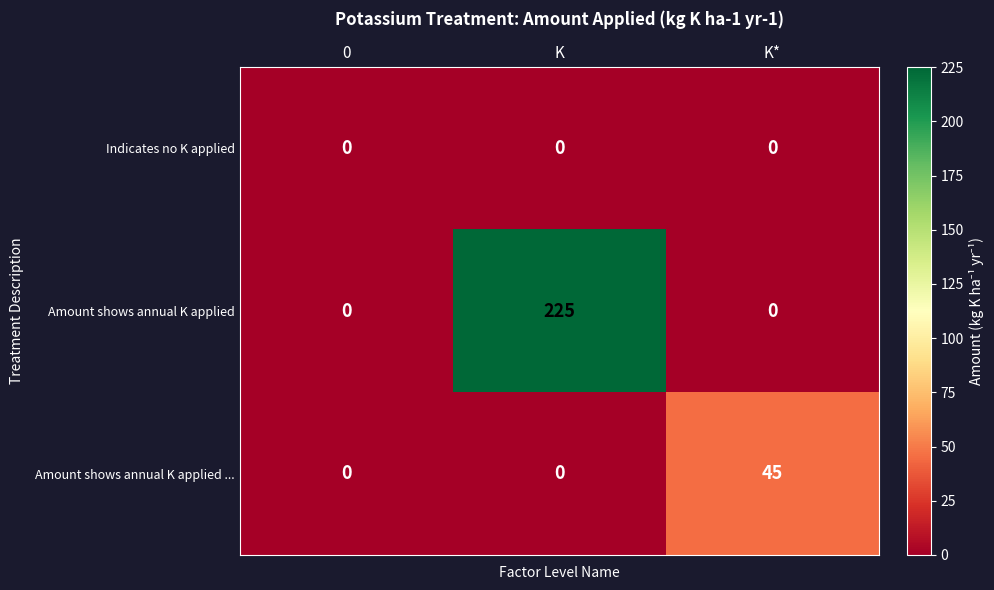

List the series in order of their overall mean, lowest first.

Indicates no K applied, Amount shows annual K applied ..., Amount shows annual K applied